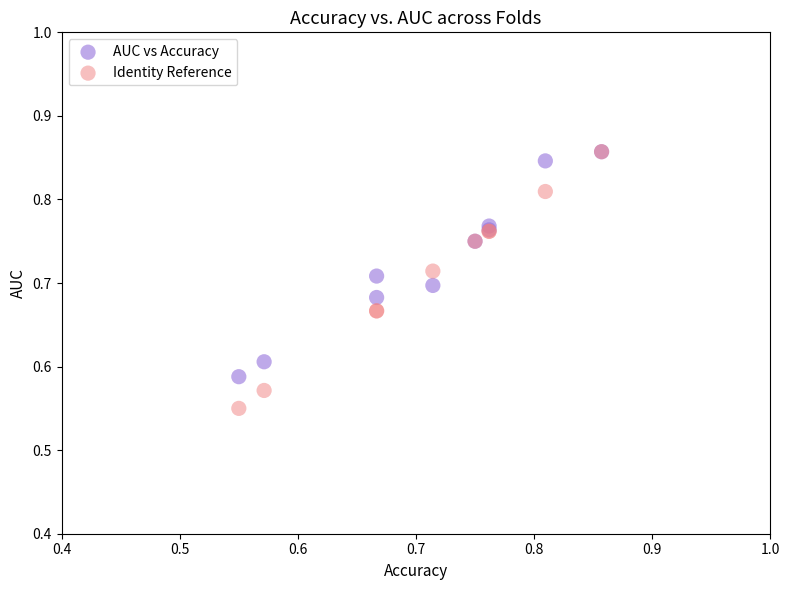

Which series has the largest Y range (max minus min)?

Identity Reference